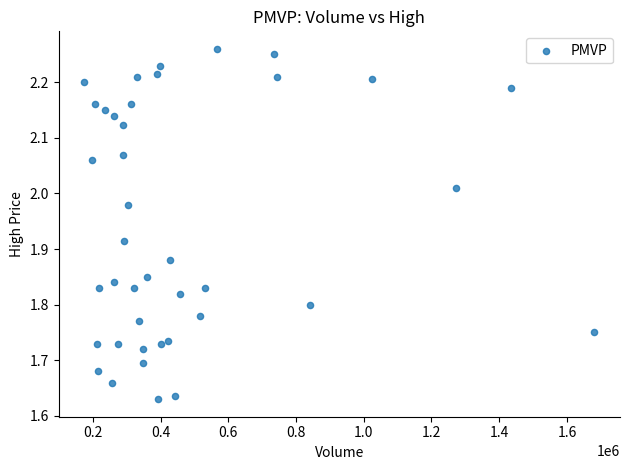

What is the range of Y values (max minus min)?

0.6